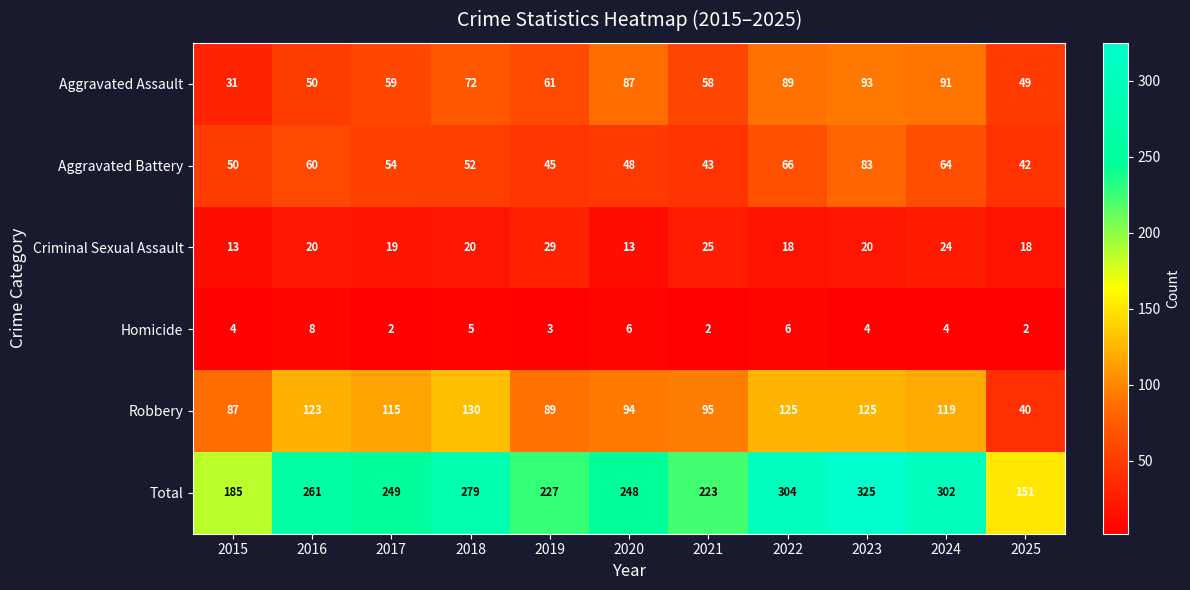

Count the Homicide values in the range 2 to 6.

10